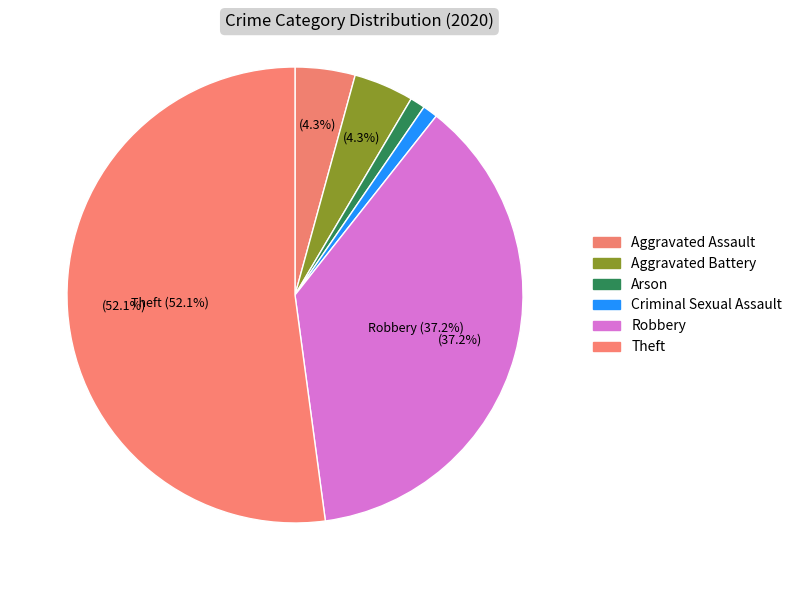

To the nearest percent, what is the average slice percentage?

17%